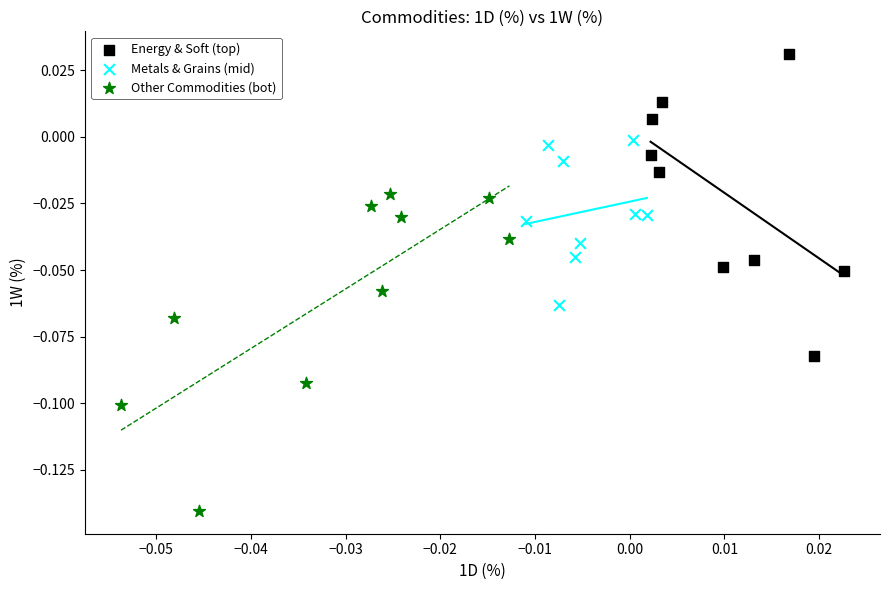

Which series reaches the maximum Y coordinate?

Energy & Soft (top)